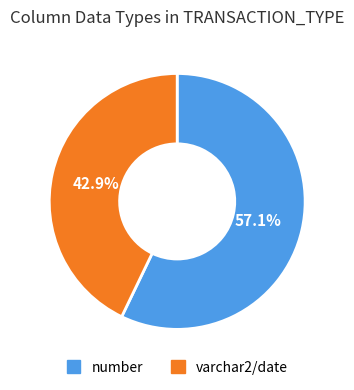

Is there any slice that represents more than half of the pie?

Yes